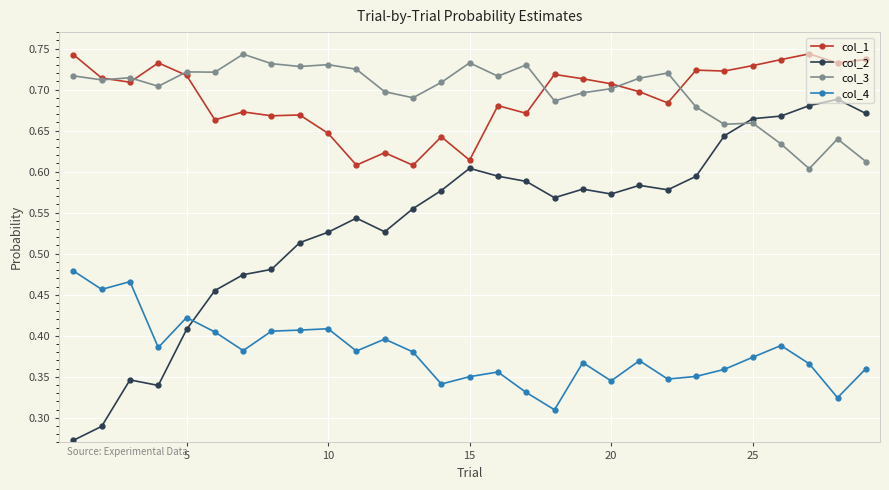

True or false: col_3 and col_4 intersect in this chart.

False